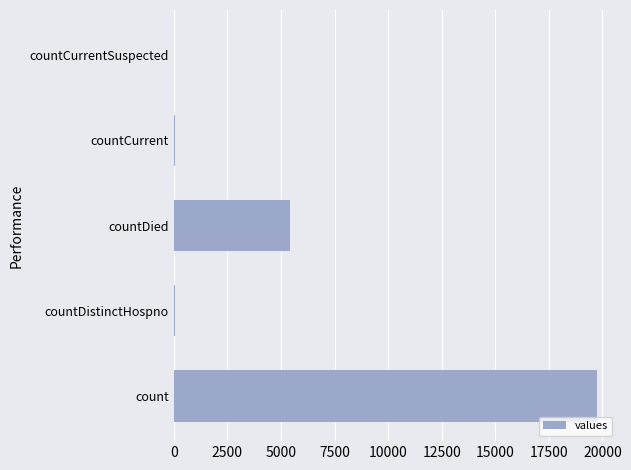

What is the change in value from count to countDied?

-14280